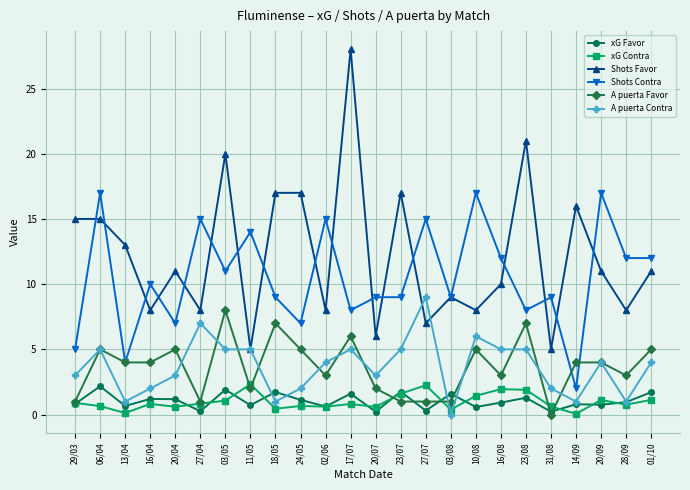

True or false: Shots Contra and A puerta Contra cross at least once.

False